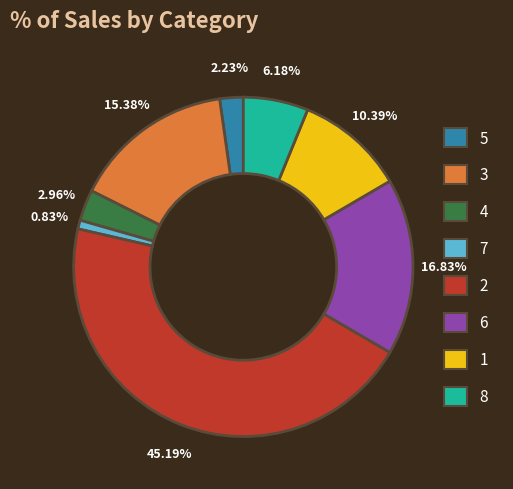

What percentage is the 1 slice, to the nearest percent?

10%